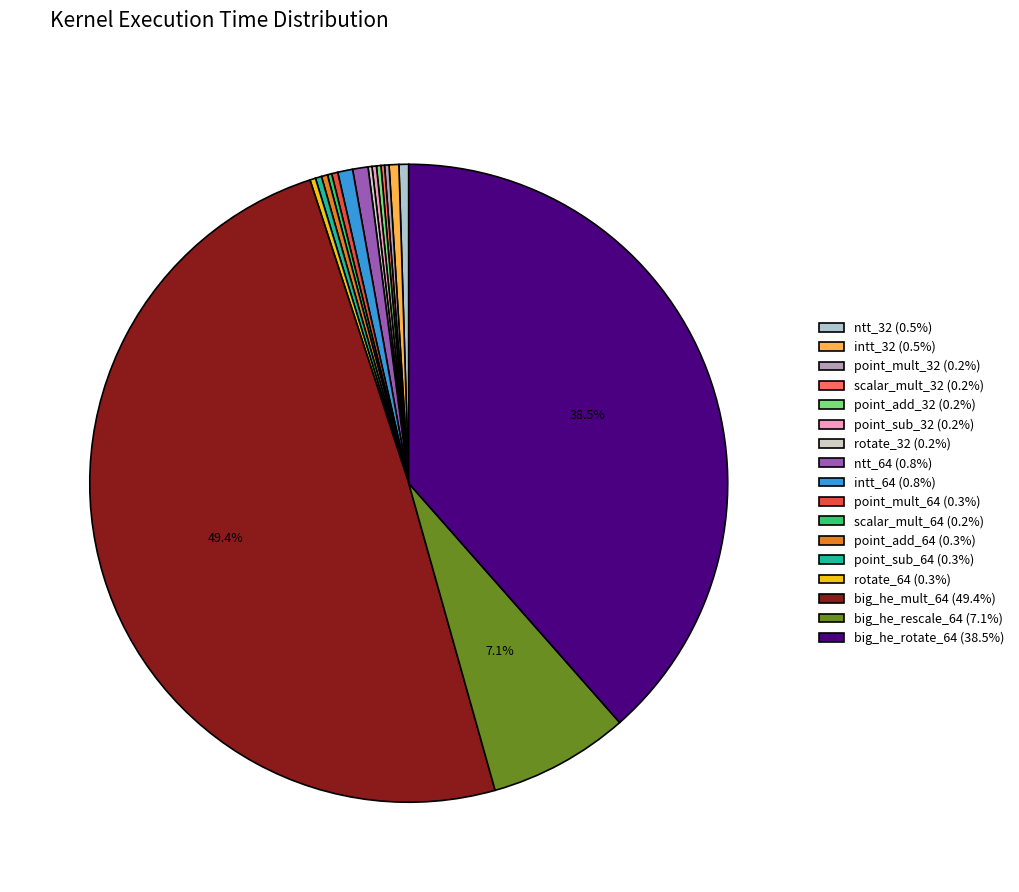

Is it true that big_he_rotate_64 is 46% of the pie?

False